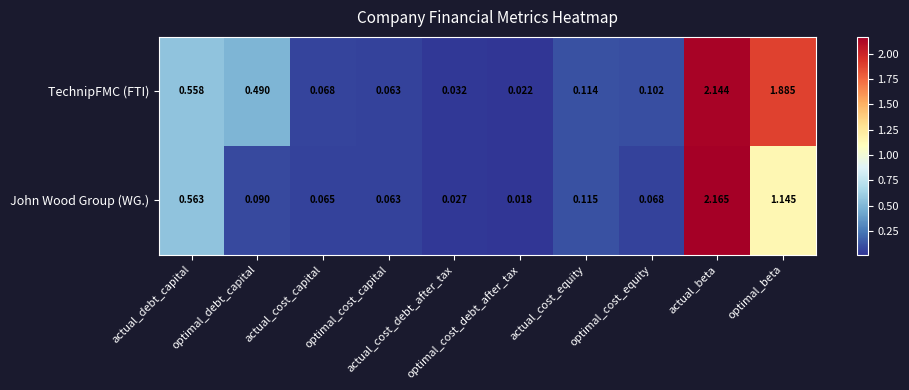

List the series in order of their peak value, lowest first.

TechnipFMC (FTI), John Wood Group (WG.)